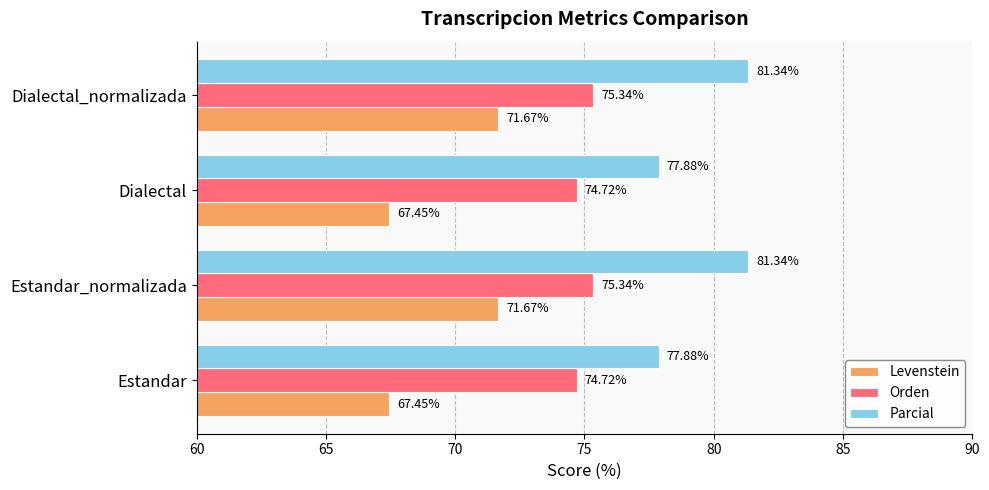

What is the difference between the maximum and minimum values in the Parcial series?

3.5